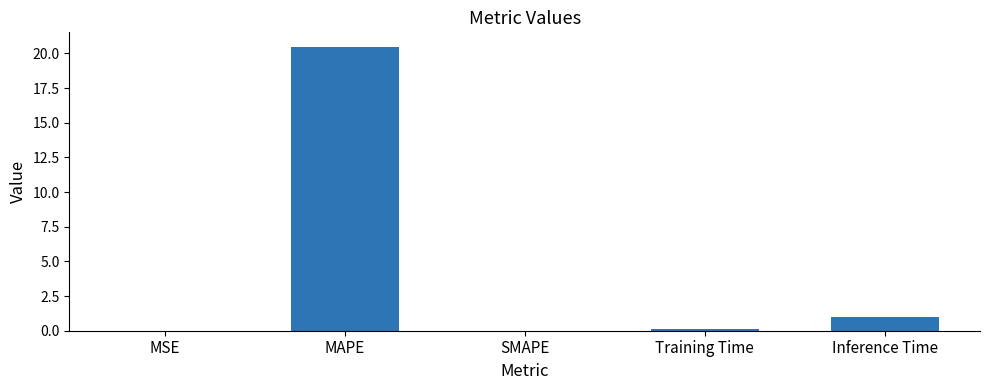

Which label corresponds to the largest value in the chart?

MAPE